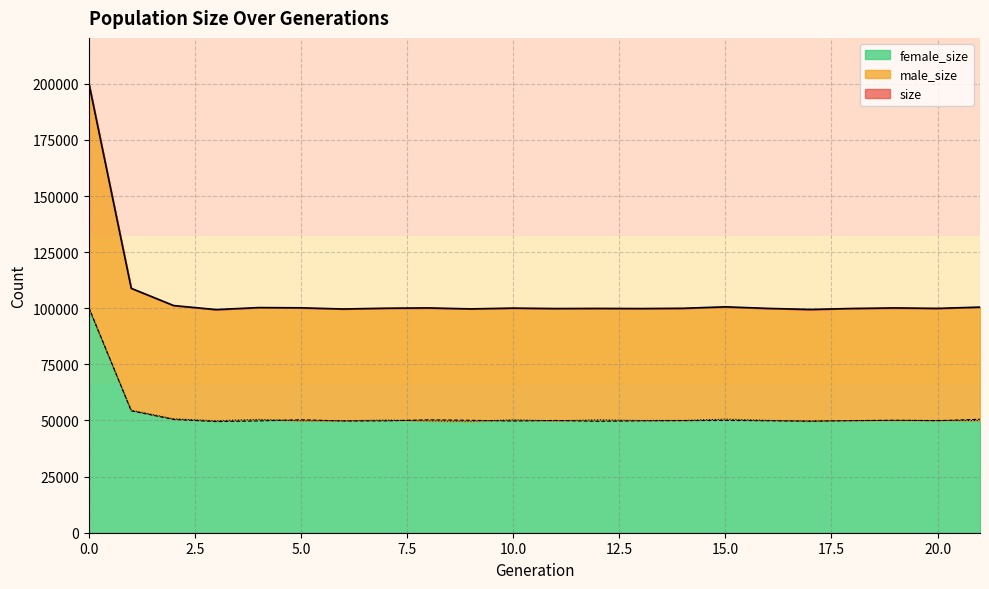

True or false: male_size and size intersect in this chart.

False